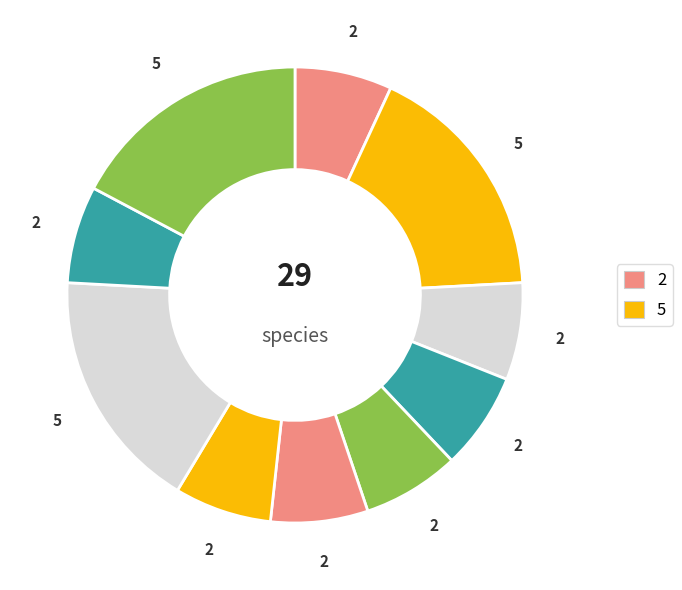

How many segments does this pie chart have?

10